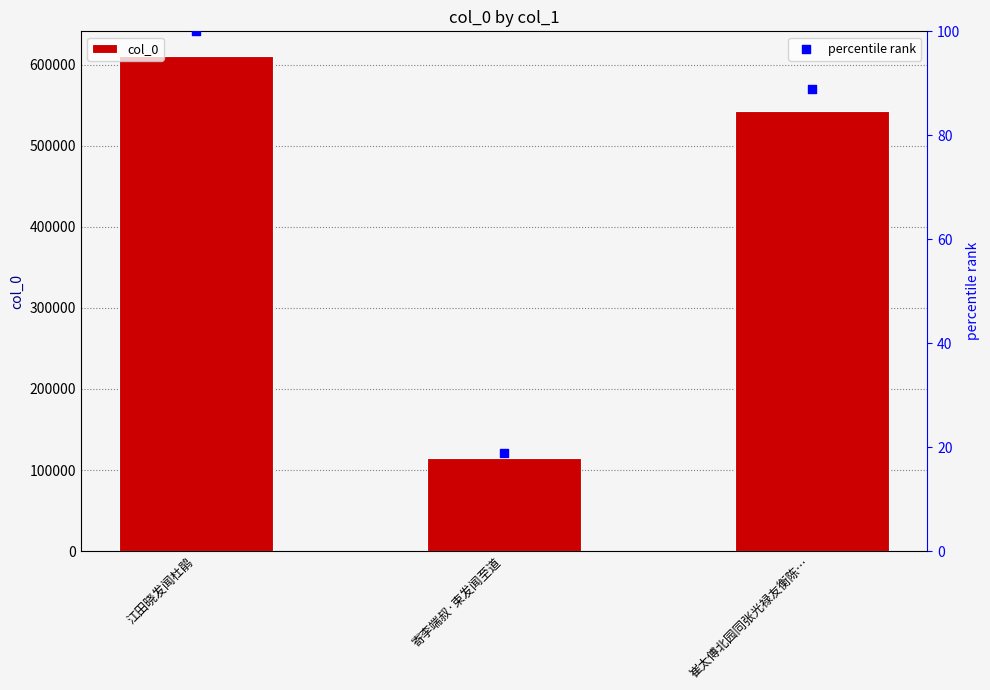

At which category is the sum across all series the highest?

江田晓发闻杜鹃